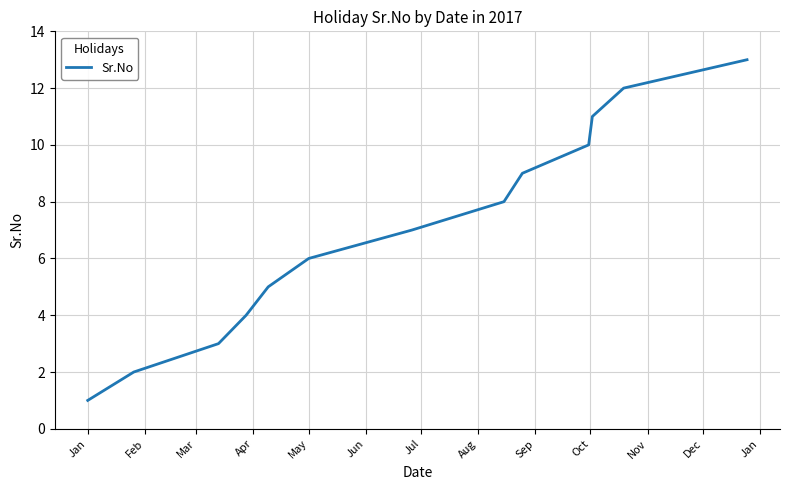

What is the difference between the maximum and minimum values?

12